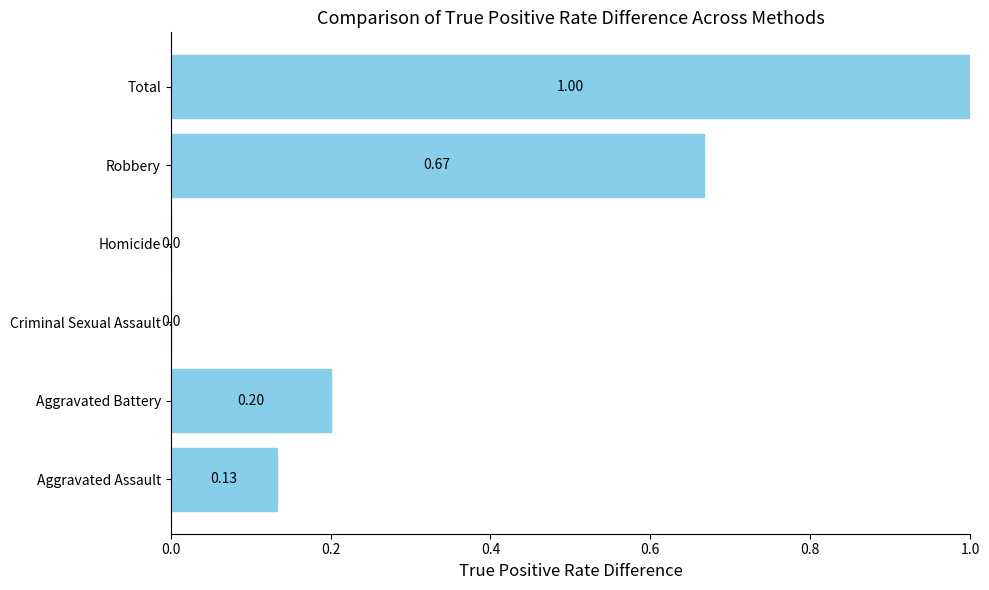

What is the sum of all values?

2.0